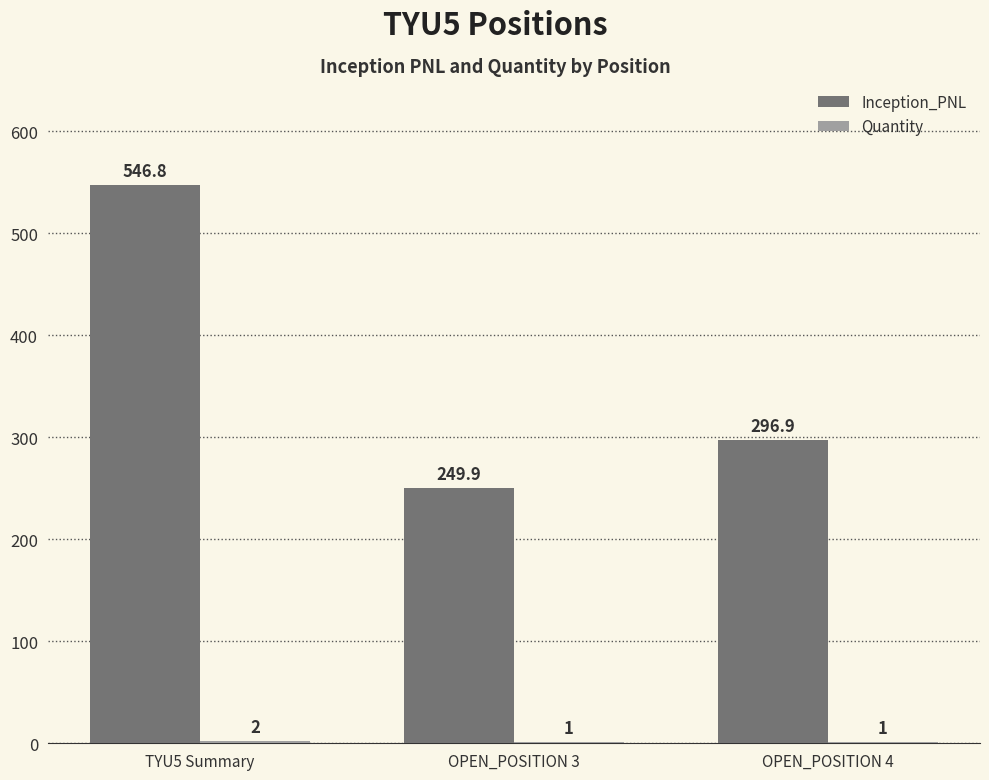

What is the approximate value of Inception_PNL at TYU5 Summary?

546.8